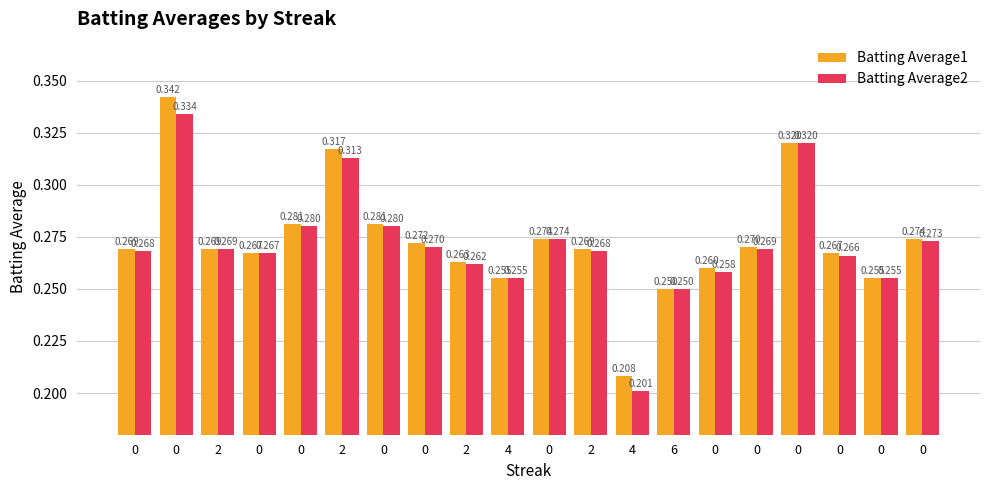

List the labels in order of Batting Average1 value, smallest first.

4, 6, 4, 0, 0, 2, 0, 0, 0, 2, 2, 0, 0, 0, 0, 0, 0, 2, 0, 0